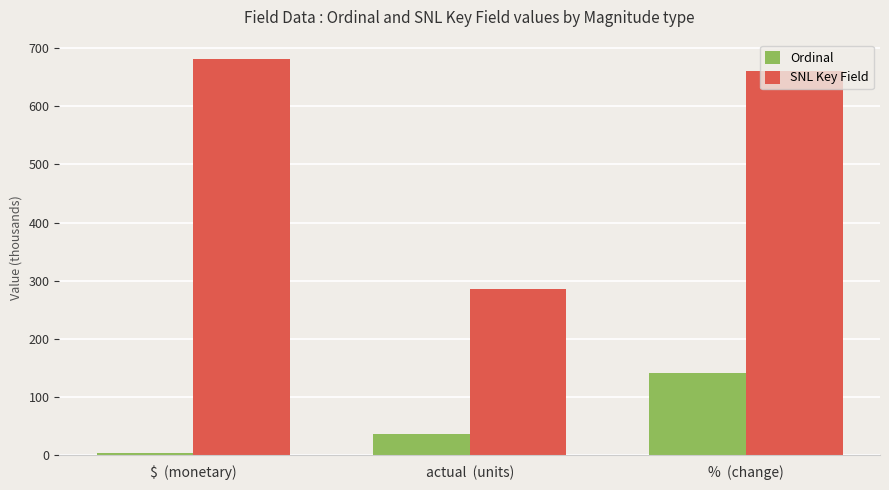

Reading left to right, extract all data points from this chart.

Ordinal: 3.4	36.5	141.0
SNL Key Field: 680.2	286.4	660.9